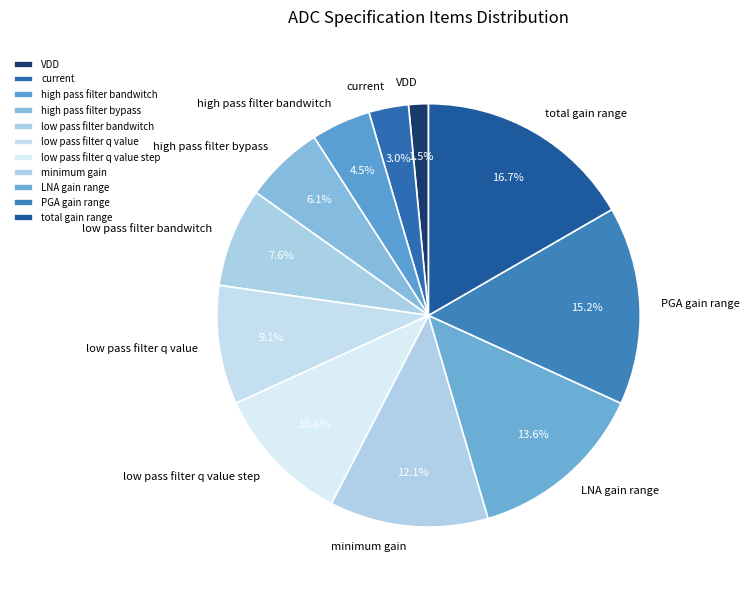

To the nearest percent, what percentage of the pie is low pass filter bandwitch?

8%